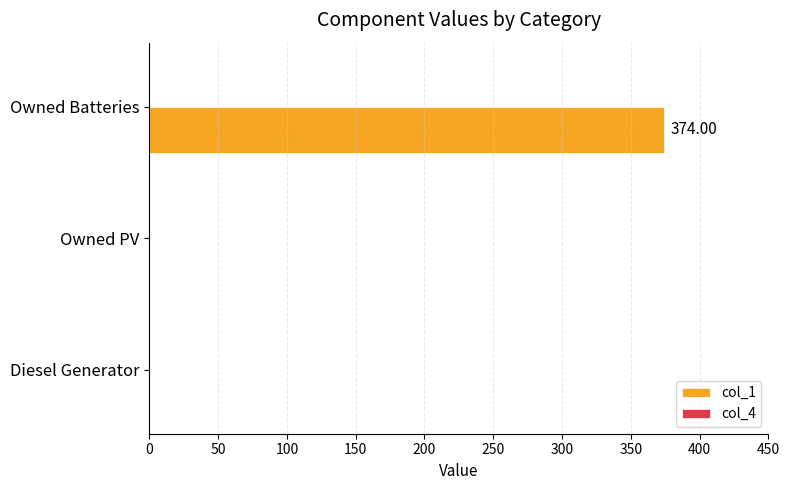

Which label corresponds to the largest value in the chart?

Owned Batteries